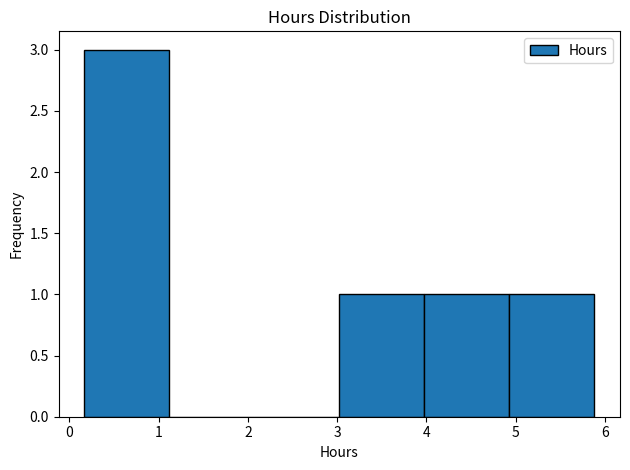

Which range on the x-axis has the tallest bar?

0.2 to 1.1